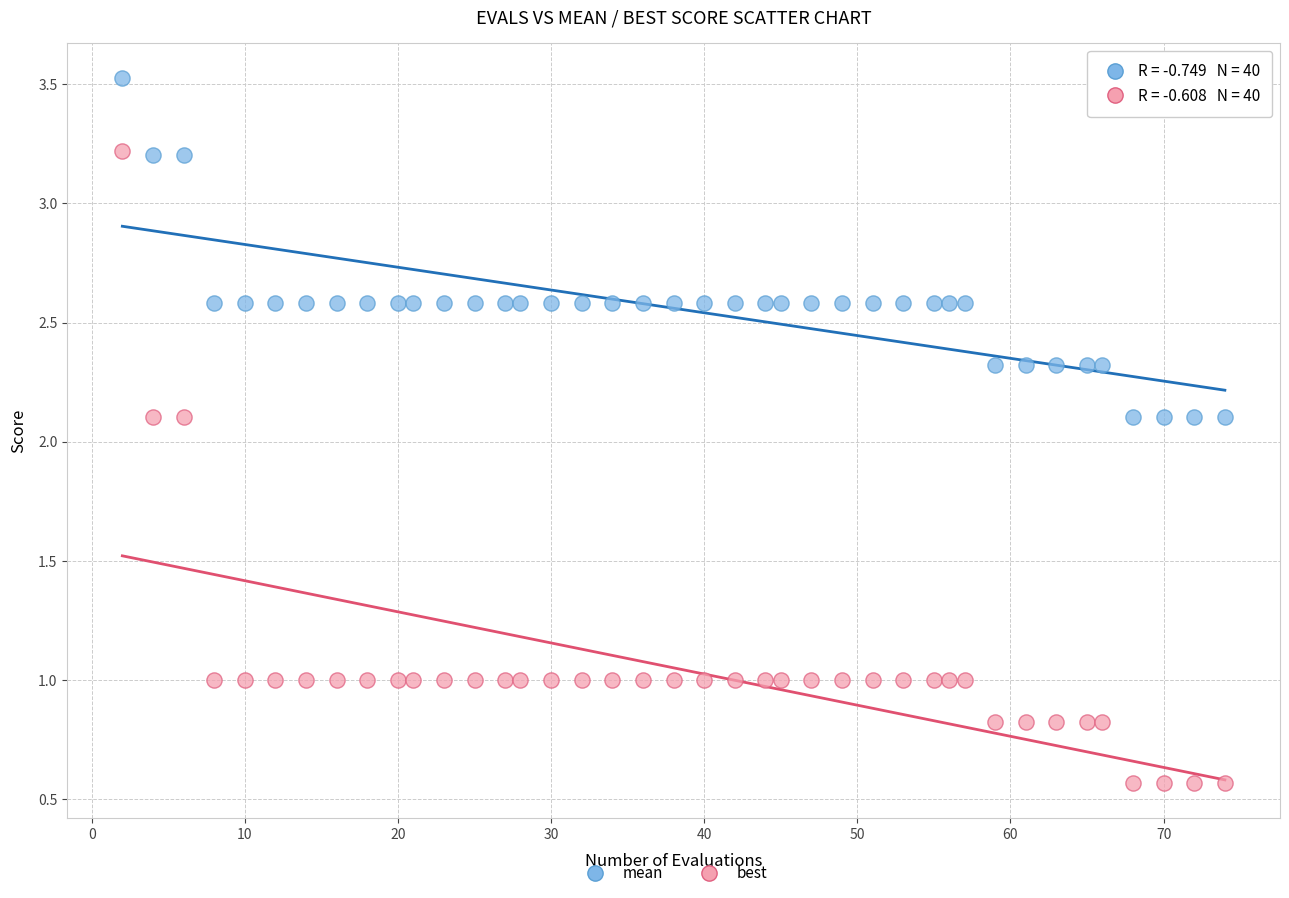

Which series reaches the minimum Y coordinate?

best